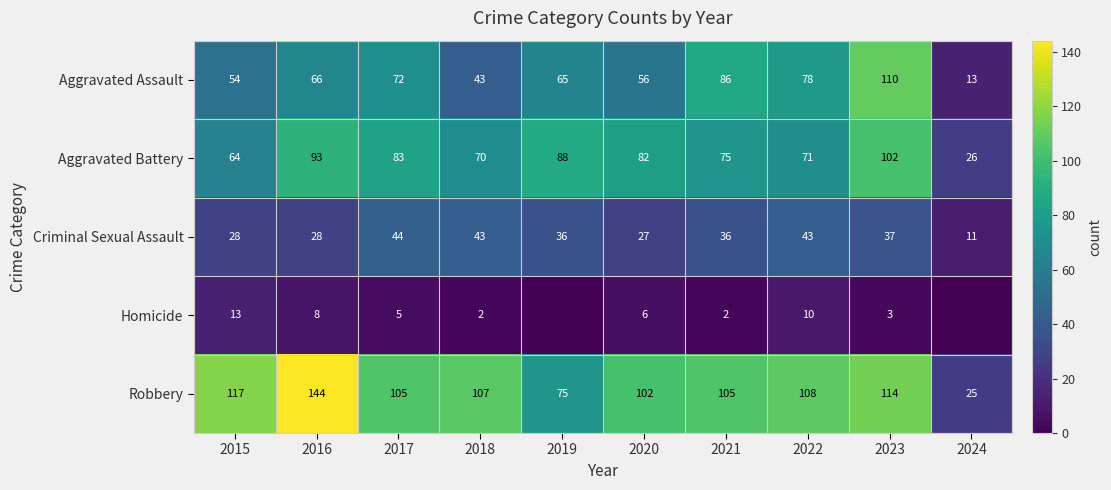

Which series changed the most between 2020 and 2021?

Aggravated Assault